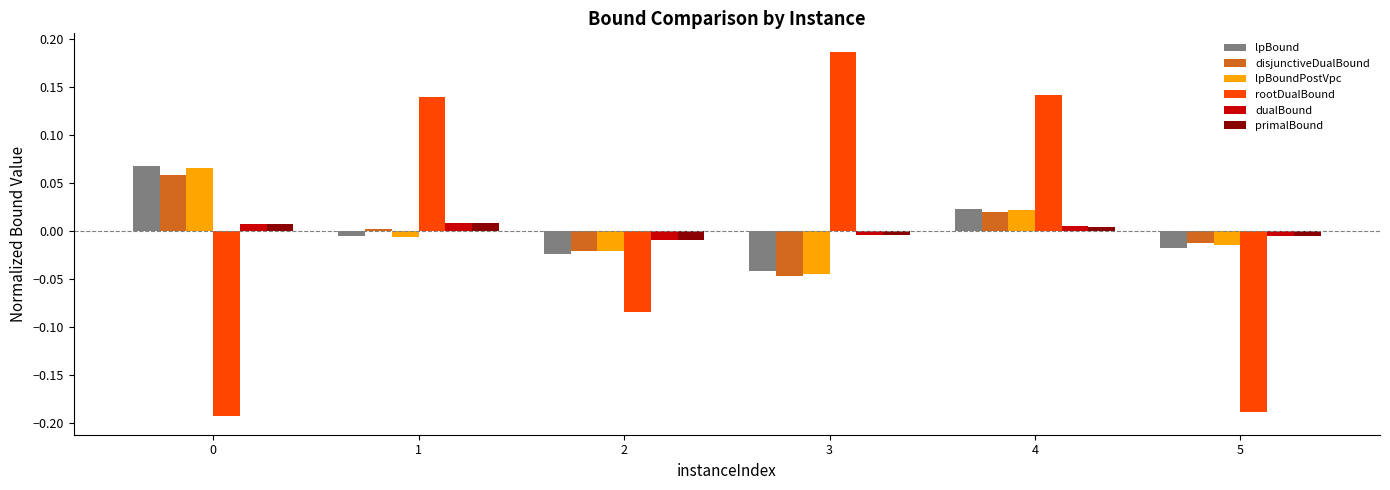

What are all the series names shown in the legend?

lpBound, disjunctiveDualBound, lpBoundPostVpc, rootDualBound, dualBound, primalBound